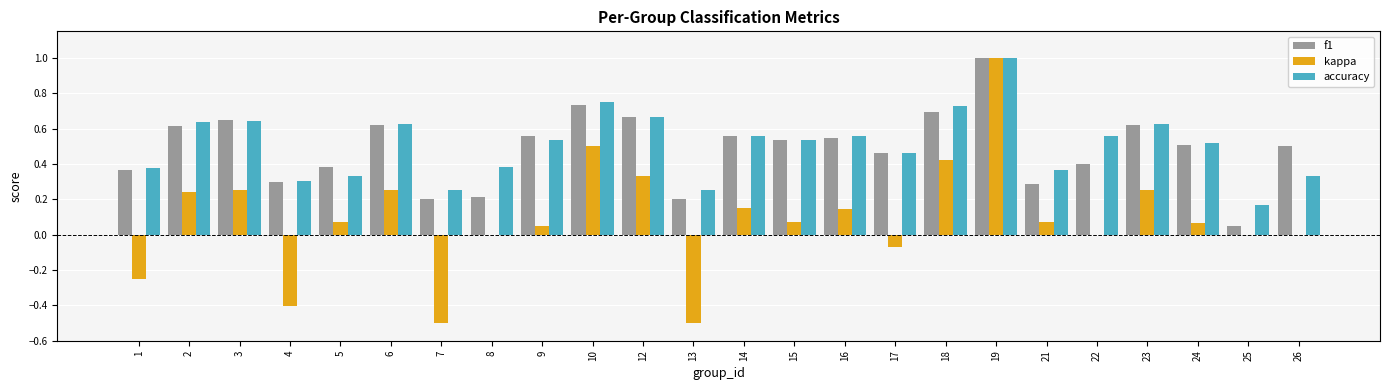

Which series changed the most between 6 and 9?

kappa